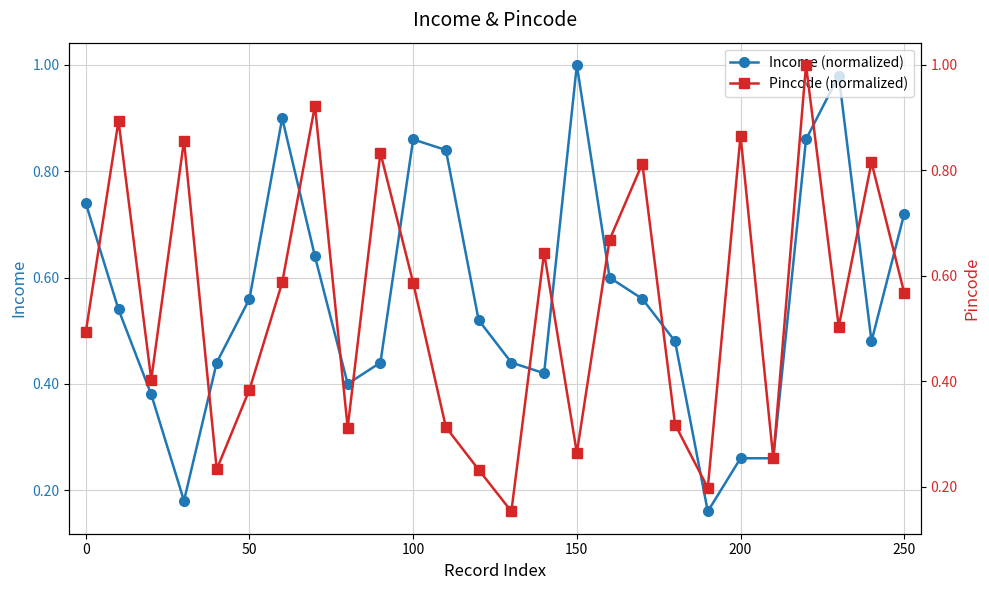

At which label does Income (normalized) reach its peak?

150